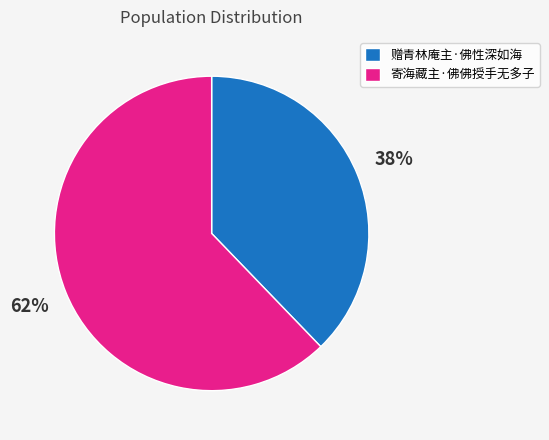

True or false: 赠青林庵主·佛性深如海 accounts for 51% of the total.

False